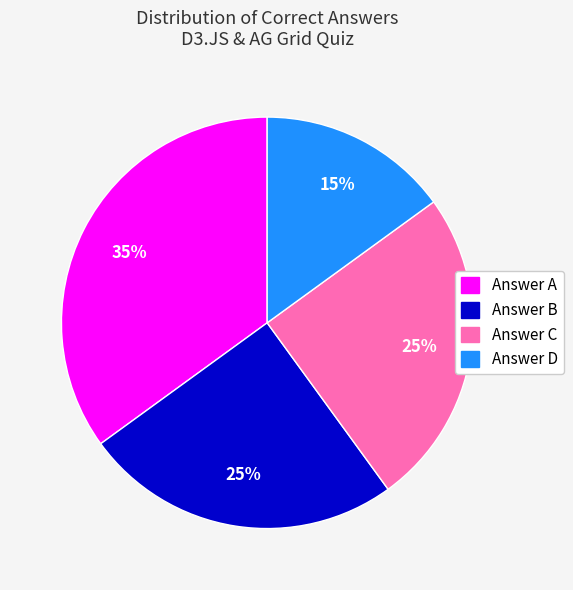

Does any single category account for the majority?

No